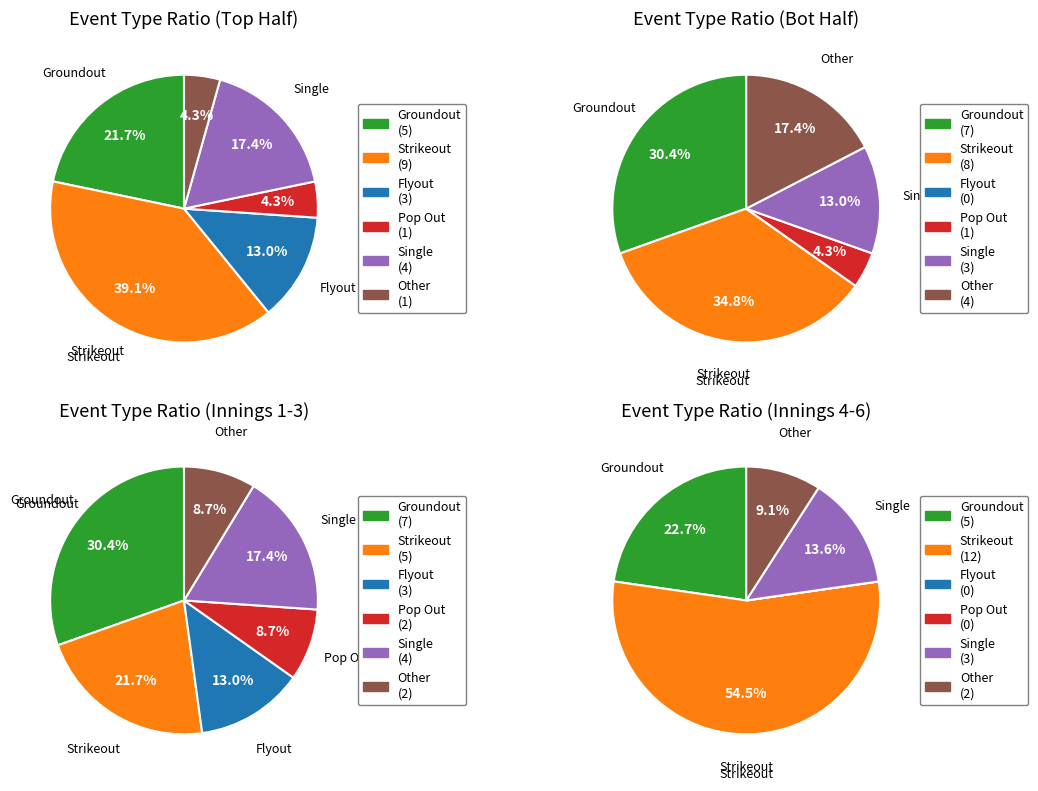

Rank the categories by value from lowest to highest.

Pop Out, Flyout, Other, Single, Groundout, Strikeout